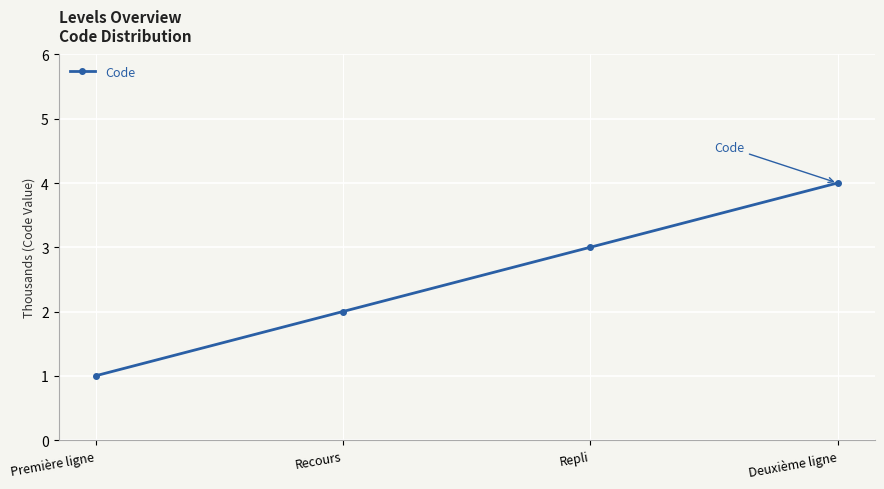

List the labels in order of value, smallest first.

Première ligne, Recours, Repli, Deuxième ligne